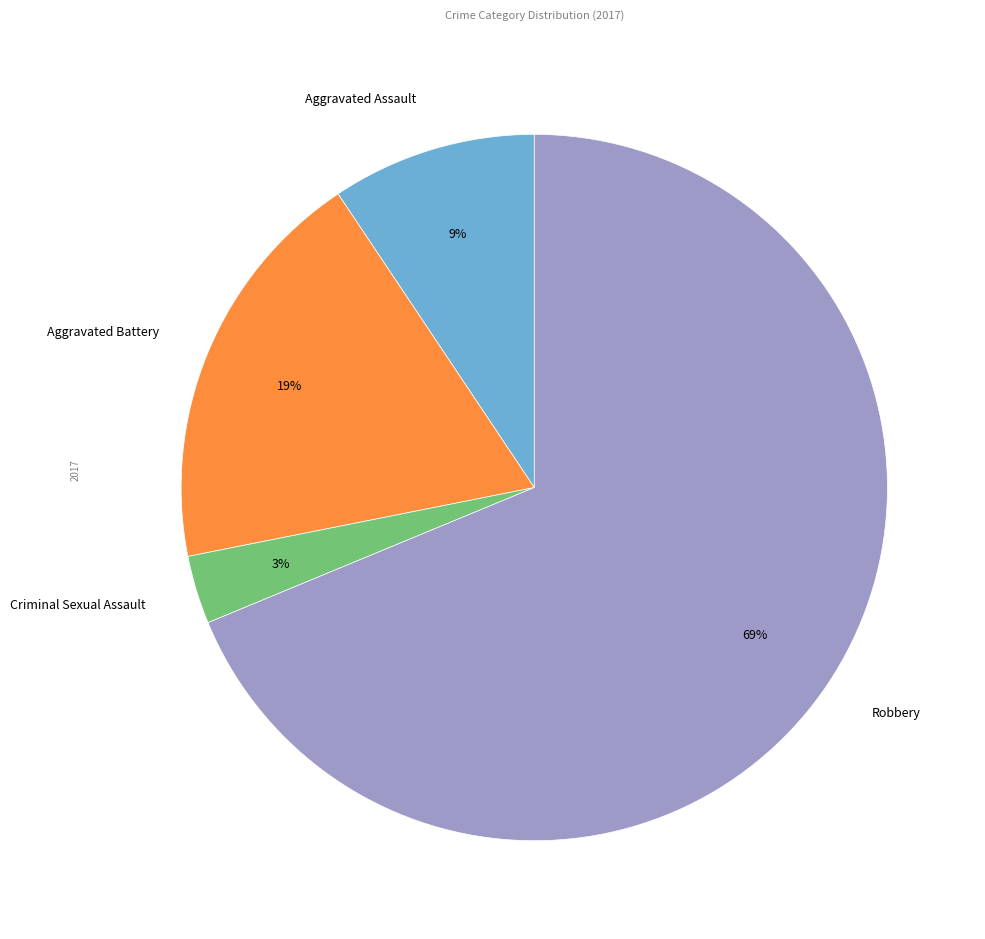

To the nearest percent, what is the combined percentage of Aggravated Assault and Robbery?

78%